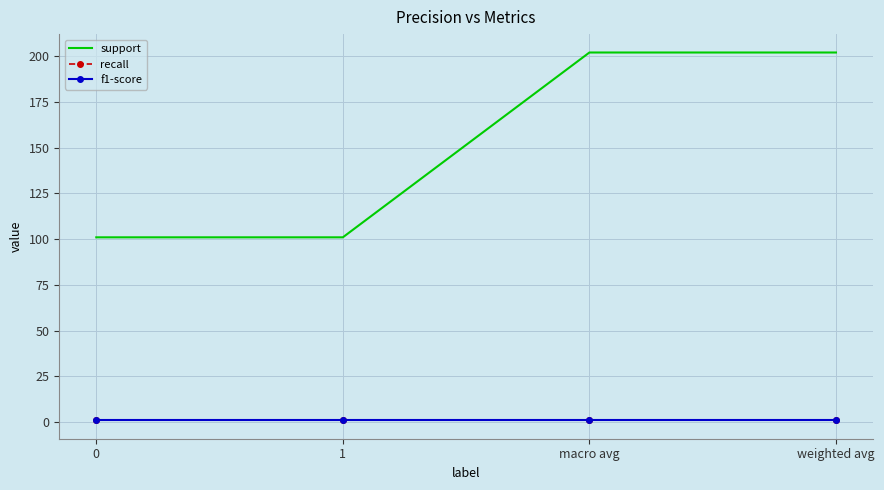

True or false: f1-score and support intersect in this chart.

False